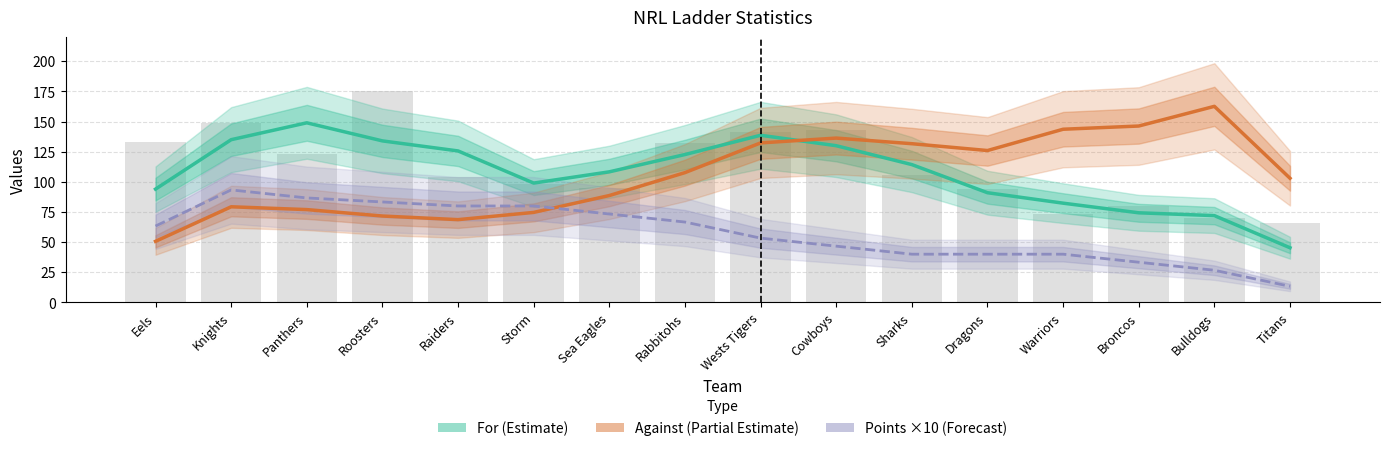

What position from the right is Roosters?

13